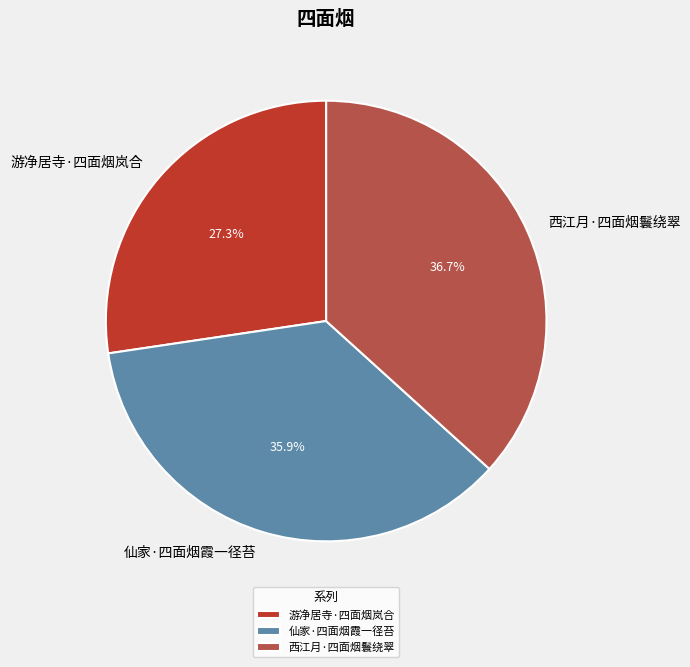

To the nearest percent, what portion does 仙家·四面烟霞一径苔 represent?

36%